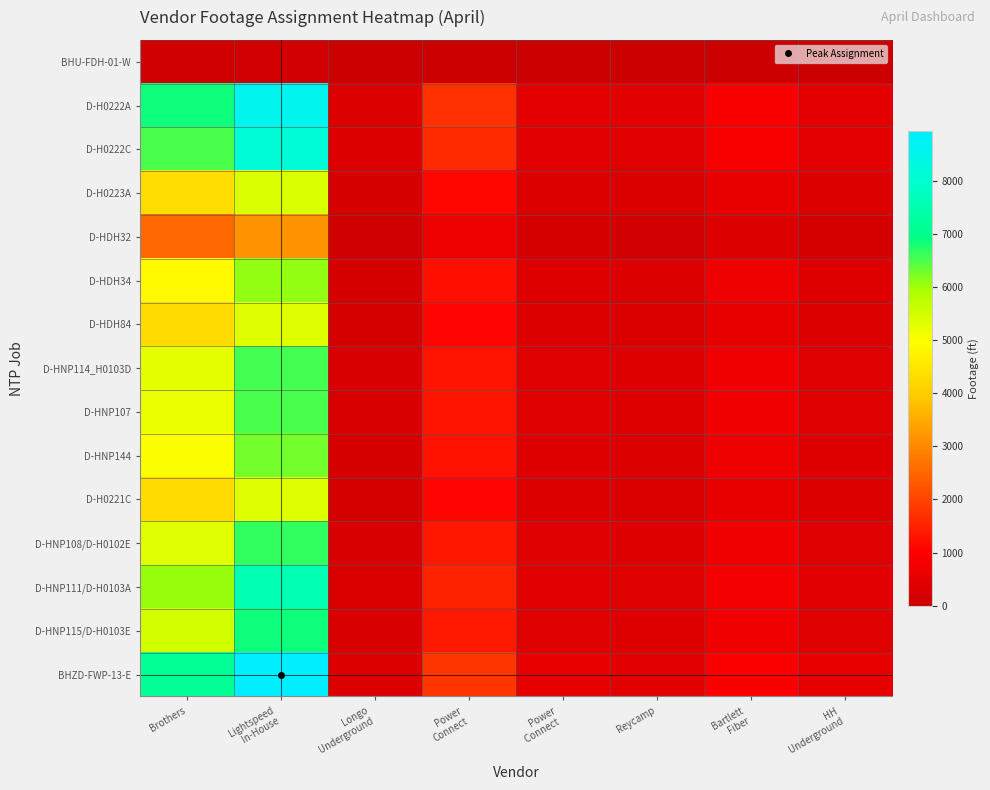

Which series has the largest range (max minus min)?

BHZD-FWP-13-E